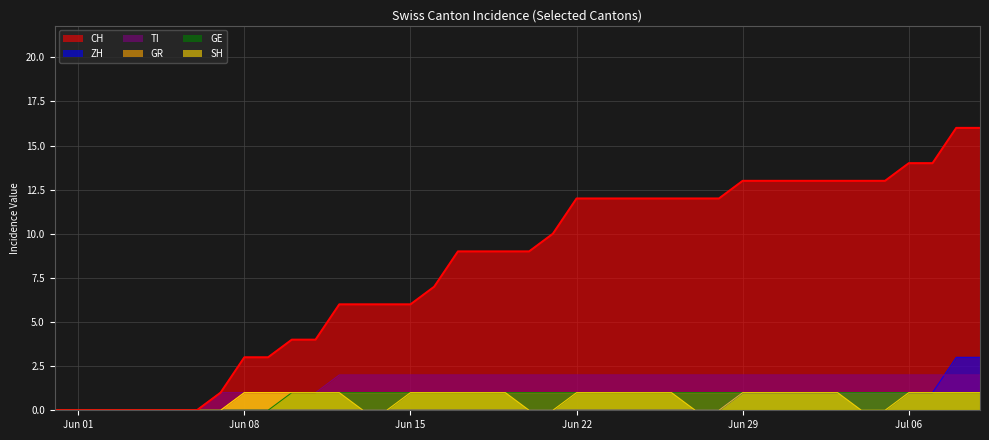

Reading left to right, extract all data points from this chart.

CH: 0	0	0	0	0	0	0	1	3	3	4	4	6	6	6	6	7	9	9	9	9	10	12	12	12	12	12	12	12	13	13	13	13	13	13	13	14	14	16	16
ZH: 0	0	0	0	0	0	0	0	0	0	0	0	0	0	0	0	0	0	0	0	0	0	0	0	0	0	0	0	0	1	1	1	1	1	1	1	1	1	3	3
TI: 0	0	0	0	0	0	0	1	1	1	1	1	2	2	2	2	2	2	2	2	2	2	2	2	2	2	2	2	2	2	2	2	2	2	2	2	2	2	2	2
GR: 0	0	0	0	0	0	0	0	1	1	1	1	1	1	1	1	1	1	1	1	1	1	1	1	1	1	1	1	1	1	1	1	1	1	1	1	1	1	1	1
GE: 0	0	0	0	0	0	0	0	0	0	1	1	1	1	1	1	1	1	1	1	1	1	1	1	1	1	1	1	1	1	1	1	1	1	1	1	1	1	1	1
SH: 0	0	0	0	0	0	0	0	1	1	1	1	1	0	0	1	1	1	1	1	0	0	1	1	1	1	1	0	0	1	1	1	1	1	0	0	1	1	1	1